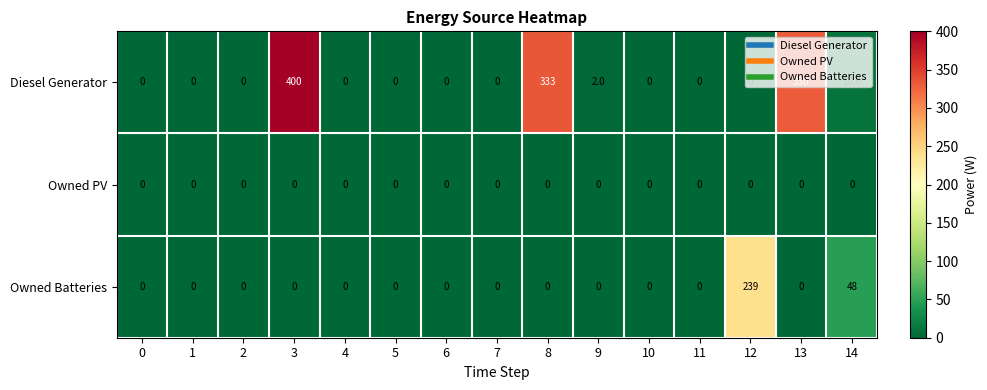

Which label corresponds to the largest value in the chart?

3